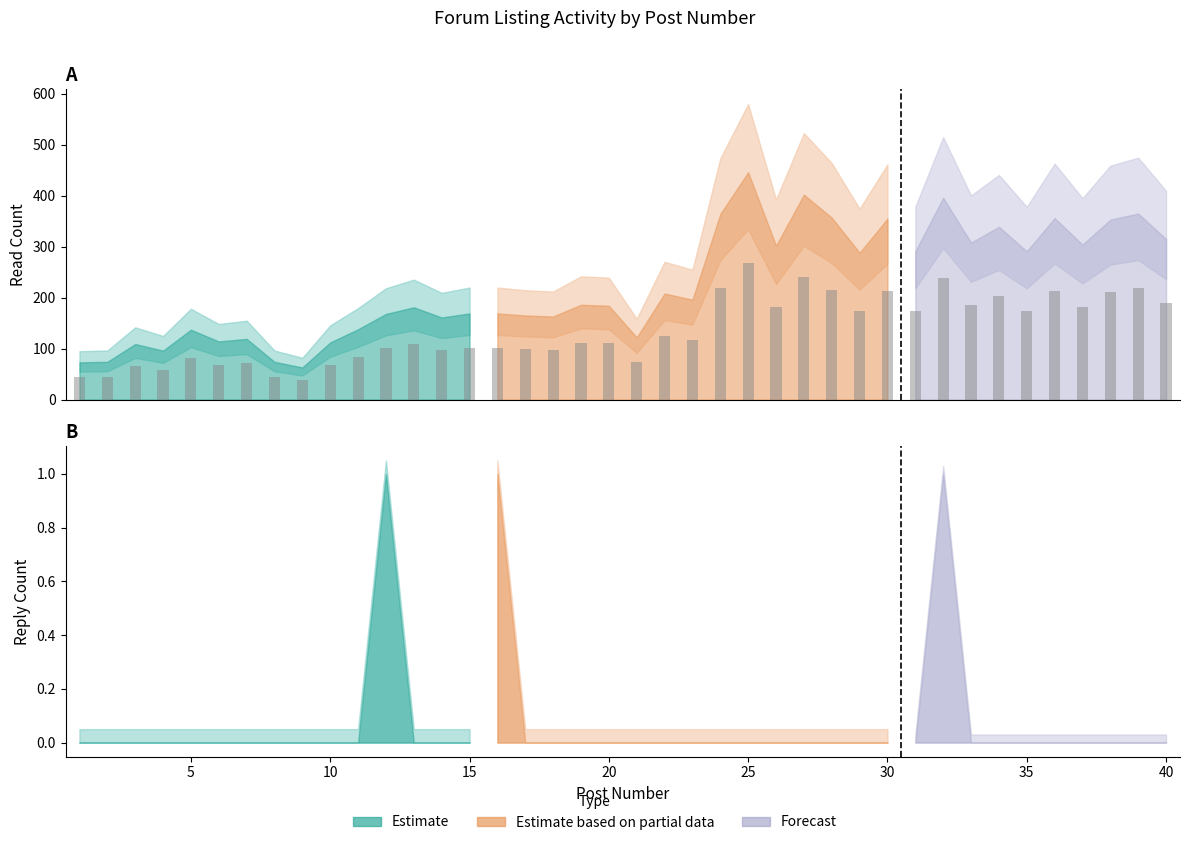

True or false: reply_count has a value of 0 at 12.

False